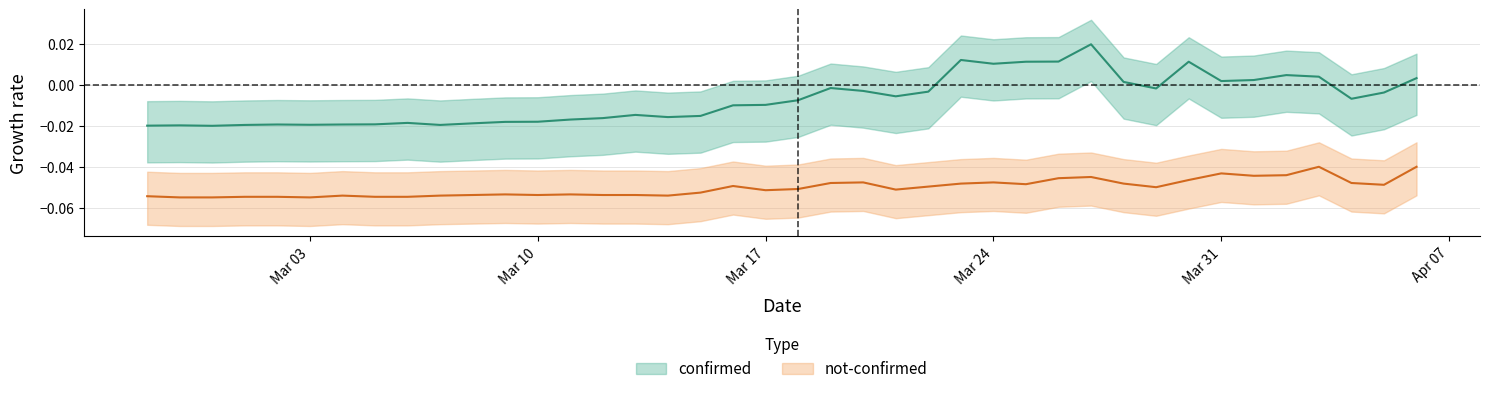

Which series has the widest spread of values?

confirmed